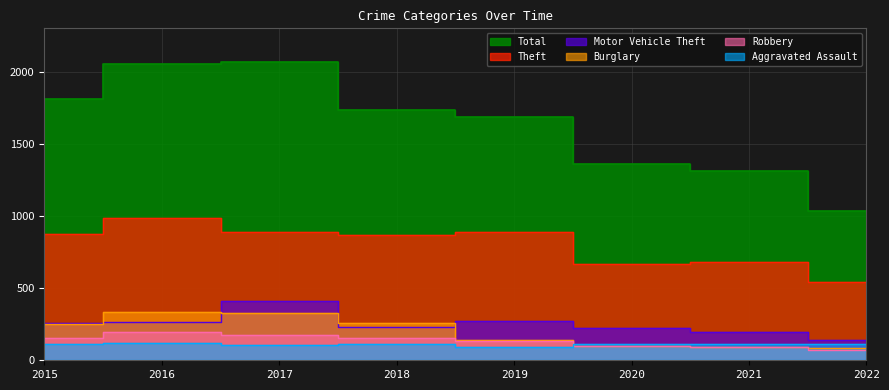

How many values in the Motor Vehicle Theft series exceed 261?

3